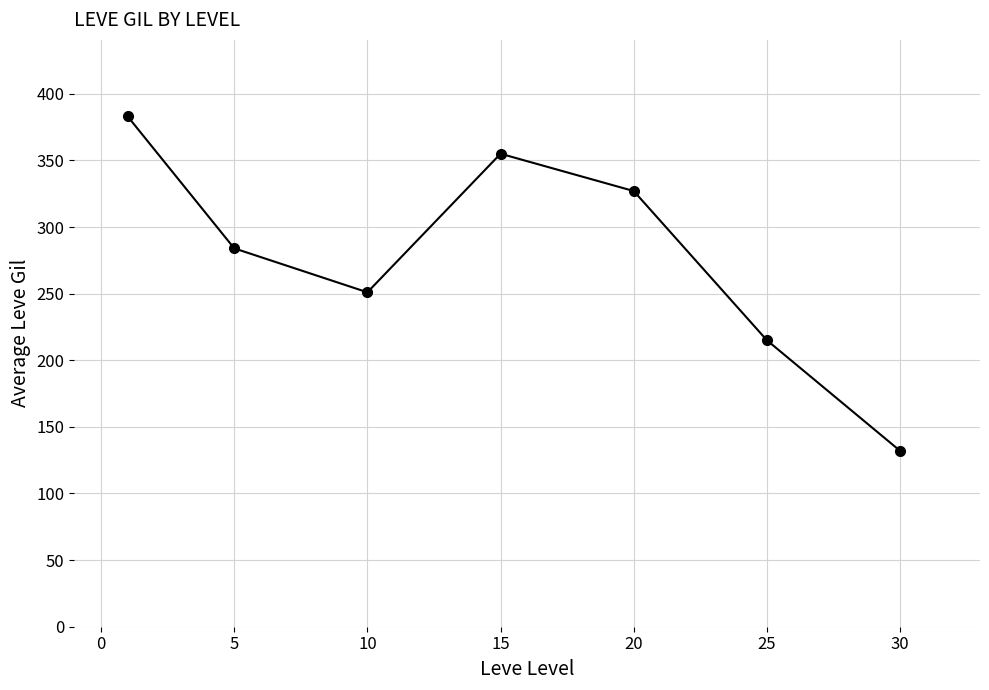

What is the greatest value displayed?

383